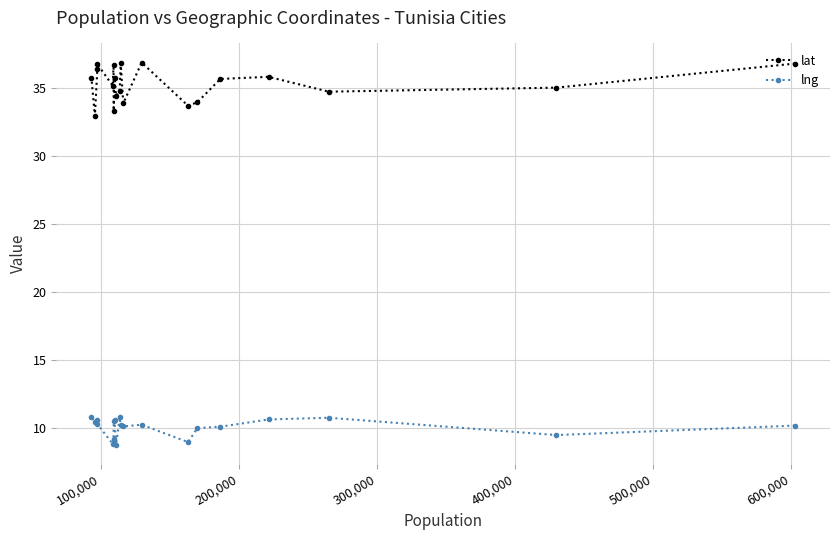

What is the value of the lat point at the 19th from the left?

35.0